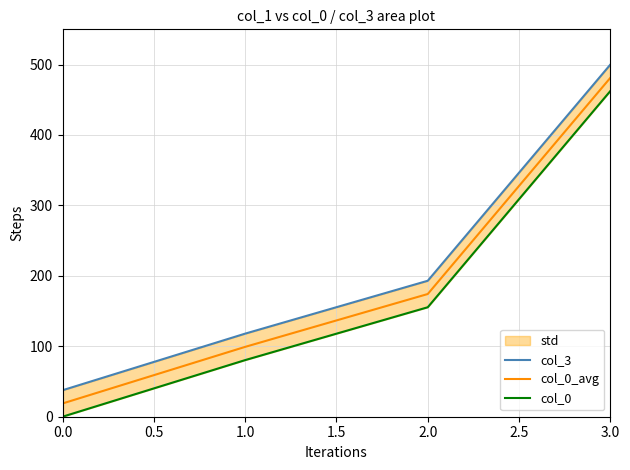

What is the minimum value for col_0_avg?

18.8